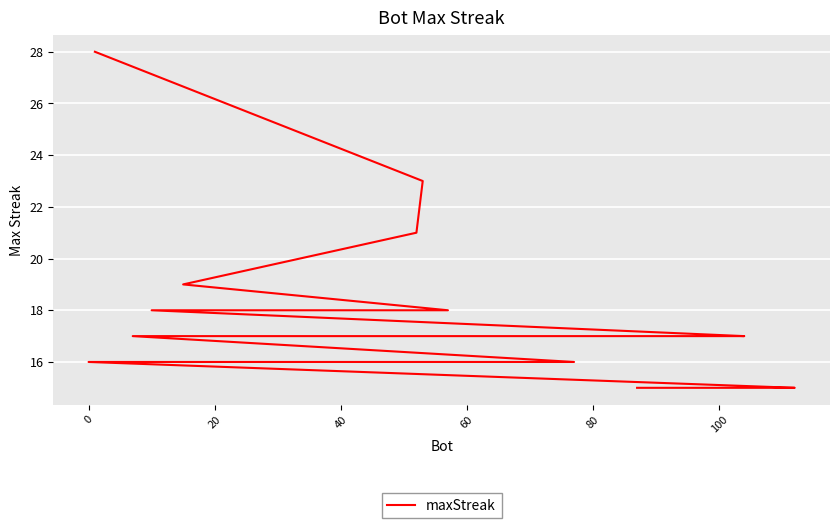

What is the greatest value displayed?

28